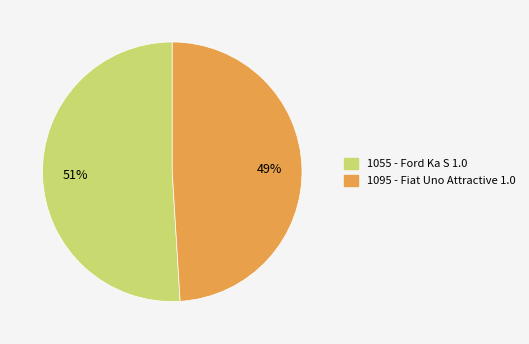

To the nearest percent, what is the difference between the largest and smallest slice percentages?

2%